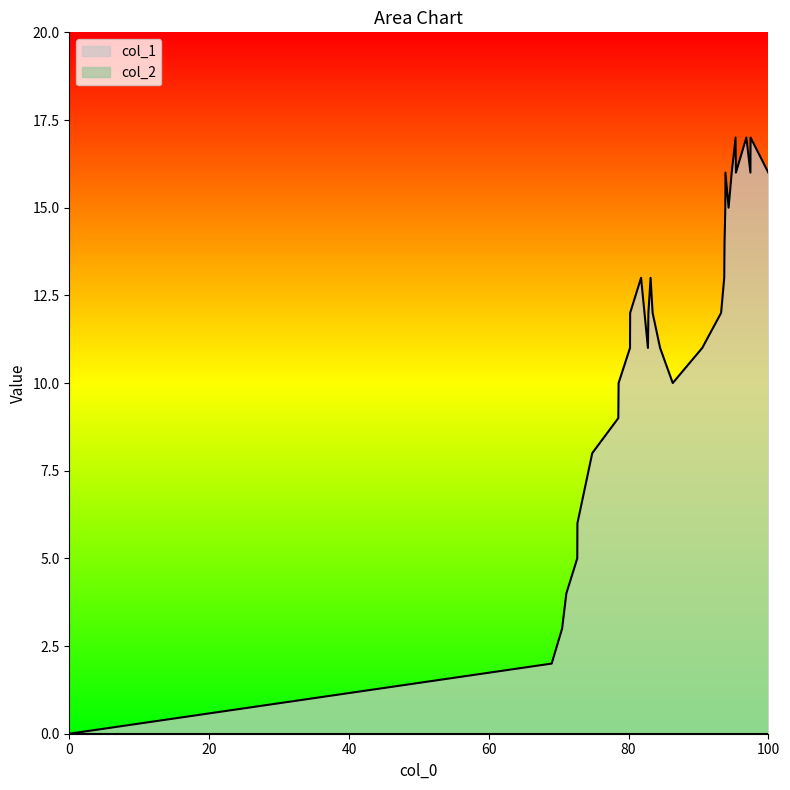

Which series has the largest total across all categories?

col_1